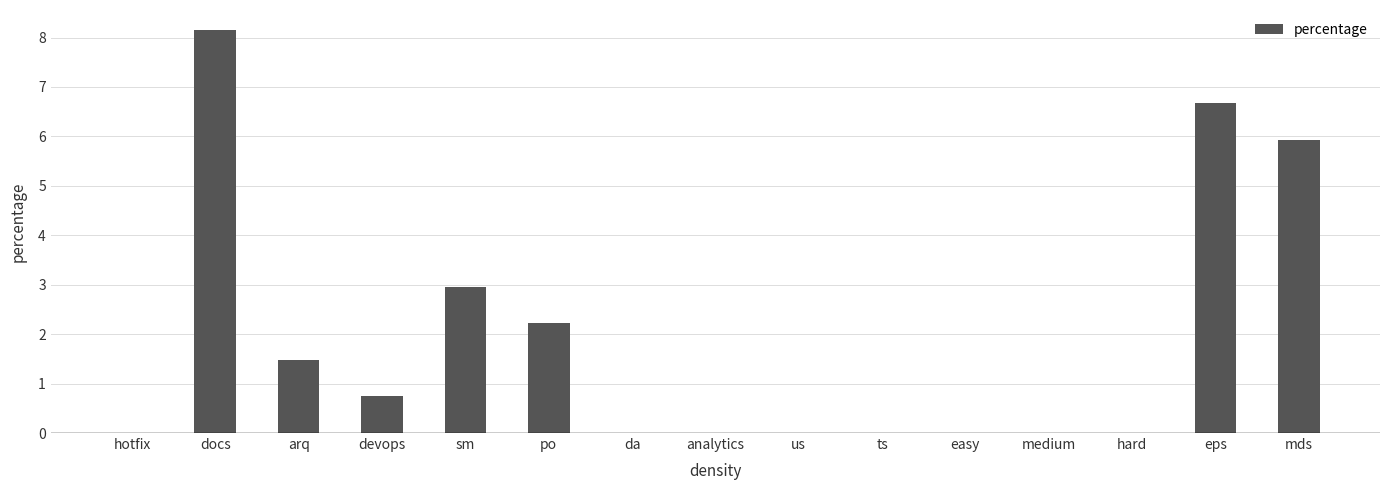

What is the sum of the values at eps and mds?

12.6